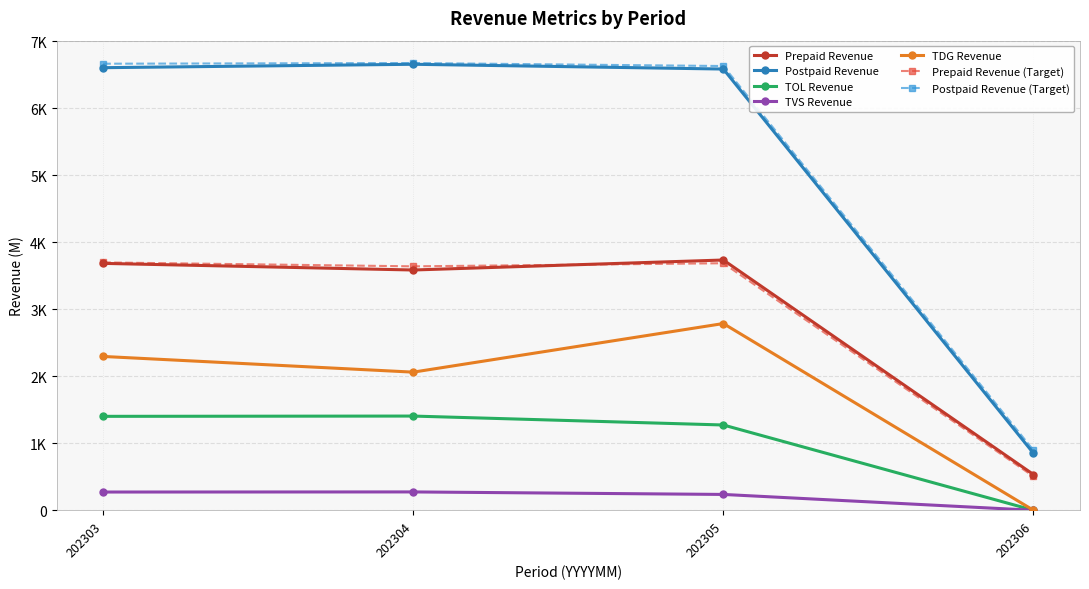

What is the total value across all series at 202304?

13978.8